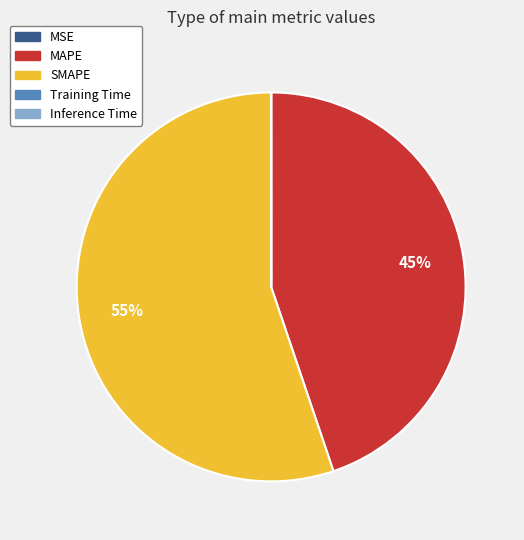

To the nearest percent, what percentage of the pie is SMAPE?

55%